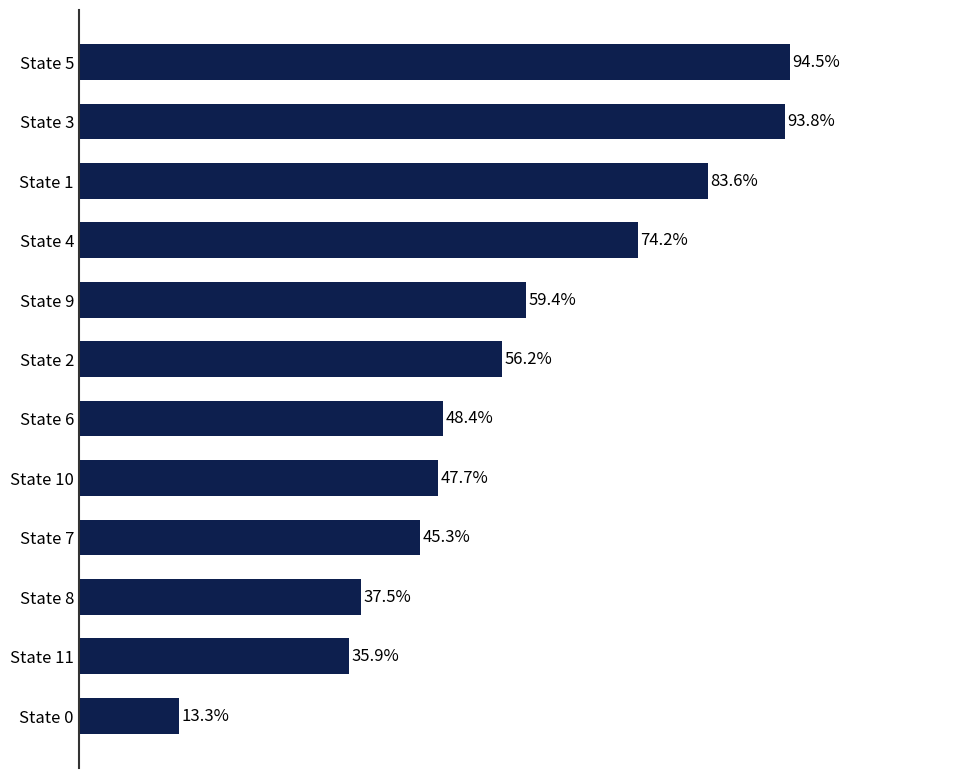

At which category does the chart reach its peak across all series?

State 5